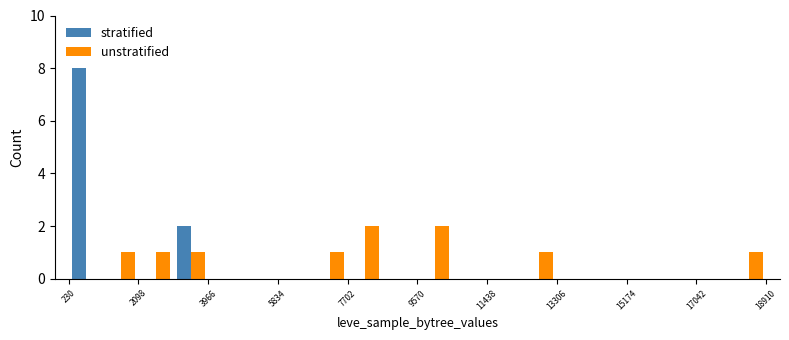

Reading left to right, list all the values displayed in this chart.

stratified: 8	0	0	2	0	0	0	0	0	0	0	0	0	0	0	0	0	0	0	0
unstratified: 0	1	1	1	0	0	0	1	2	0	2	0	0	1	0	0	0	0	0	1